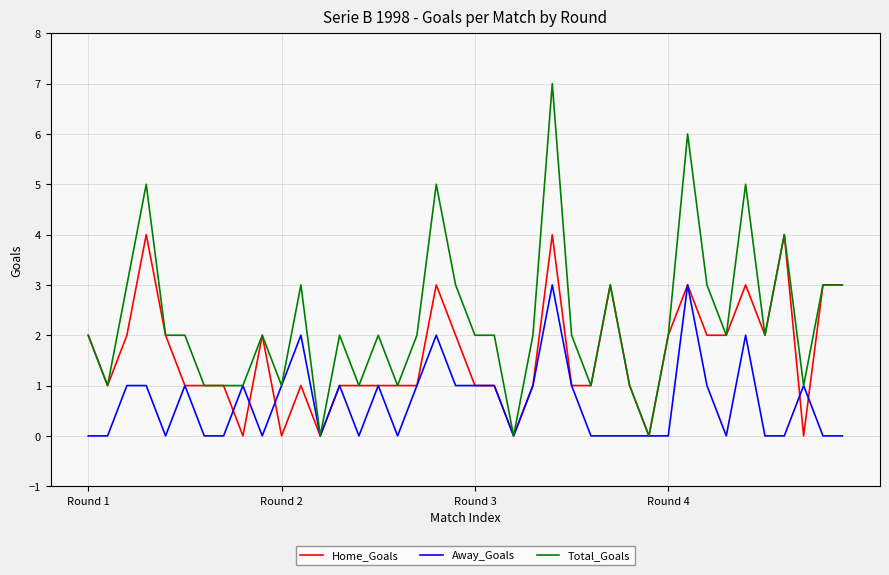

List the series in order of their peak value, lowest first.

Away_Goals, Home_Goals, Total_Goals